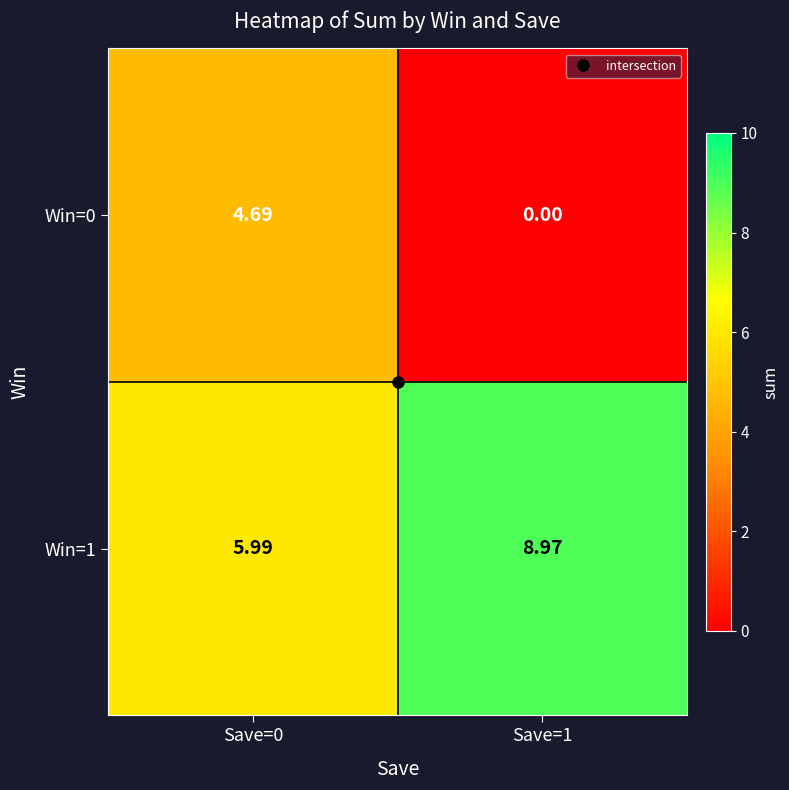

How many data points does each series have?

2